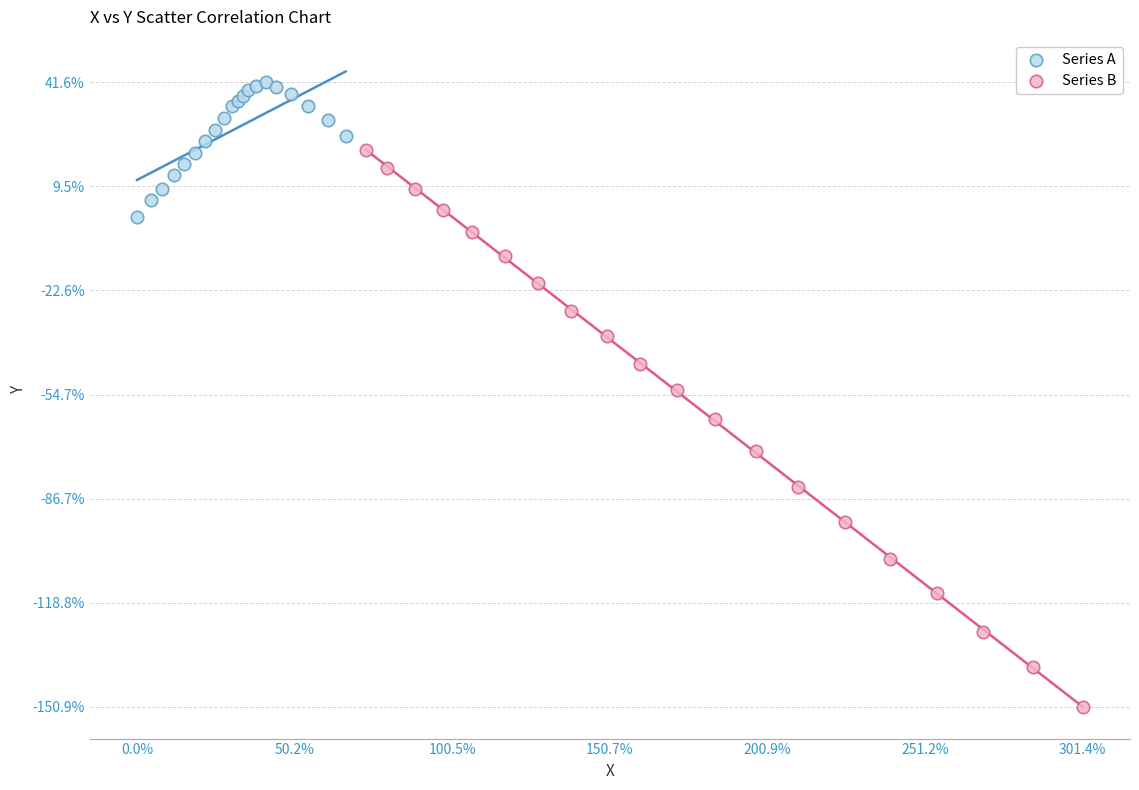

What are all the series names shown in the legend?

Series A, Series B